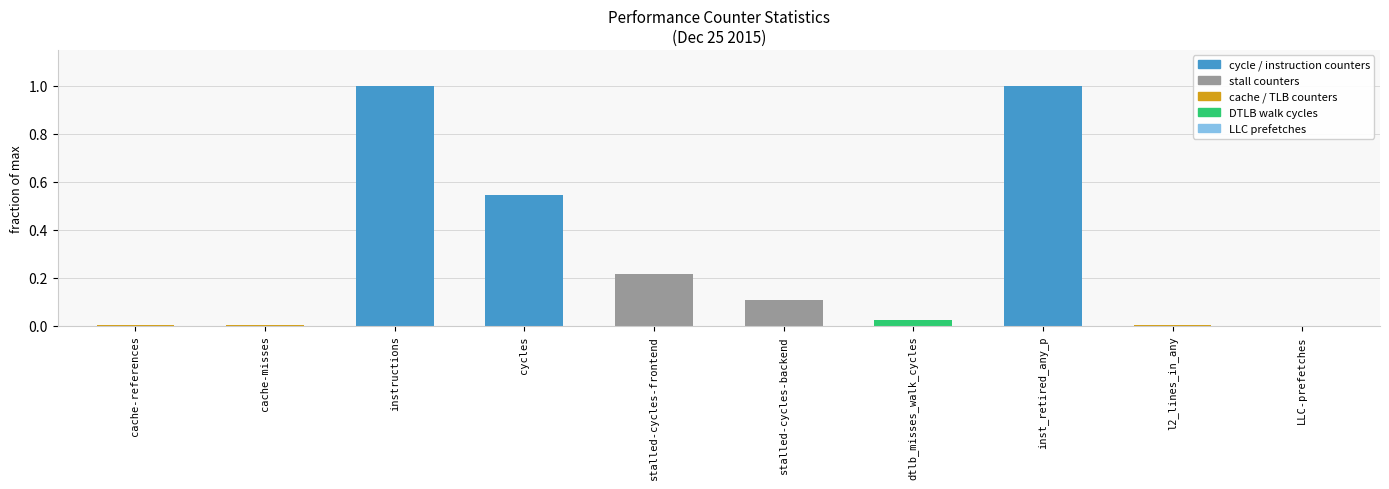

What is the greatest value displayed?

1.0